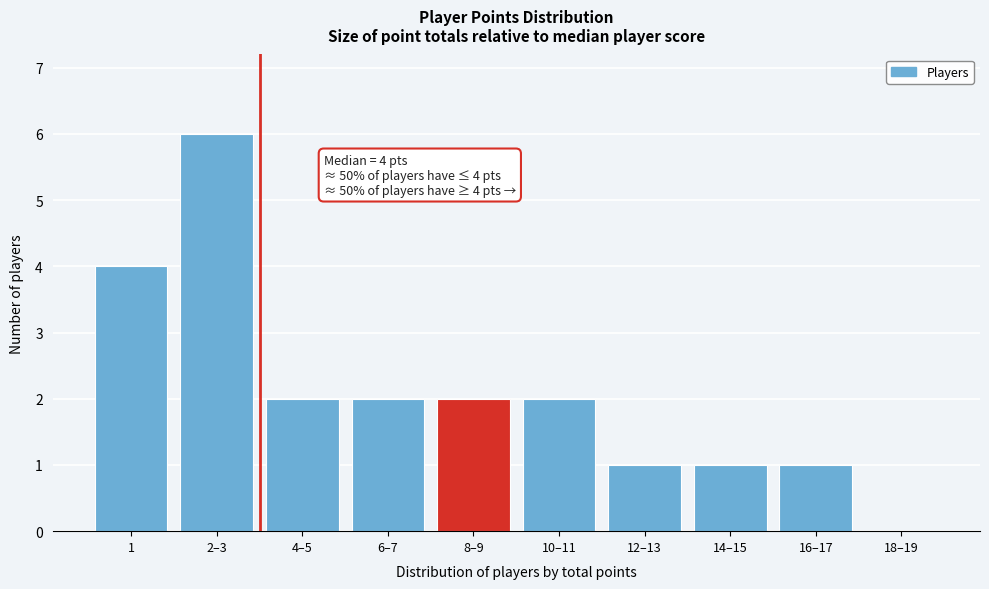

Reading left to right, what are all the values shown in this chart?

1=4	2–3=6	4–5=2	6–7=2	8–9=2	10–11=2	12–13=1	14–15=1	16–17=1	18–19=0